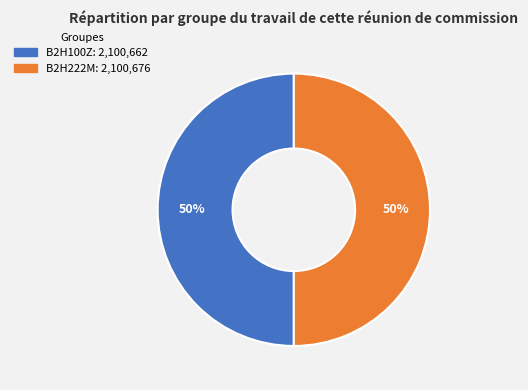

Approximately how many times larger is the value at B2H222M compared to B2H100Z?

1.0